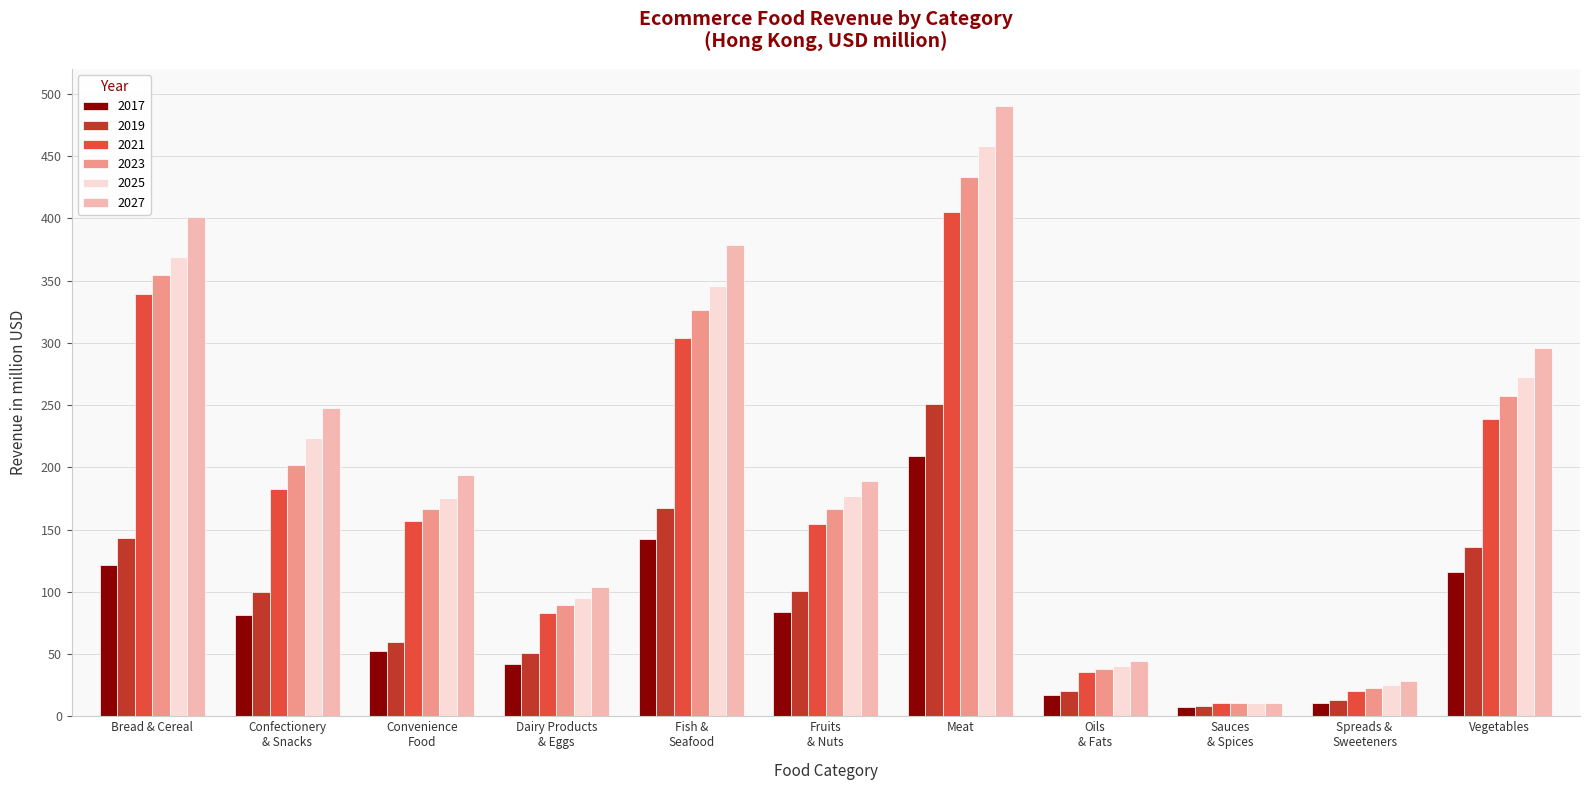

What are all the series names shown in the legend?

2017, 2019, 2021, 2023, 2025, 2027